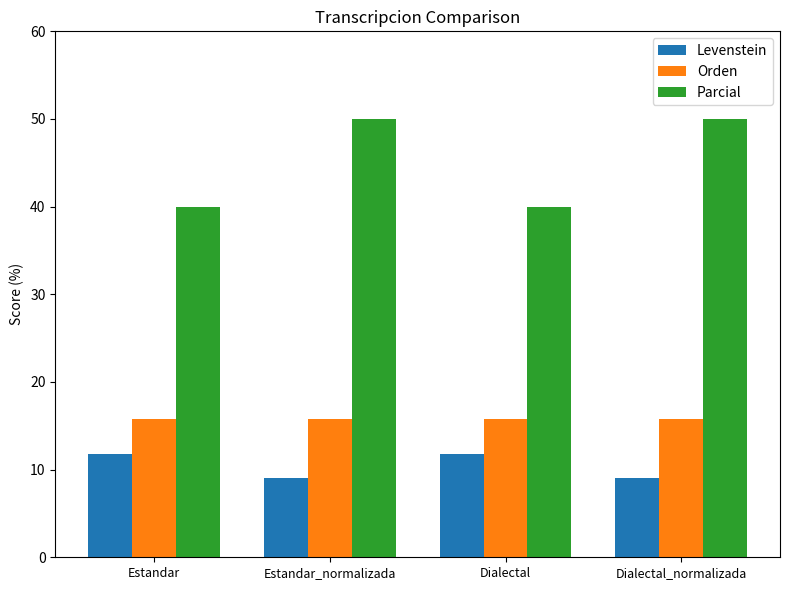

How many values in the Parcial series are below 50?

2